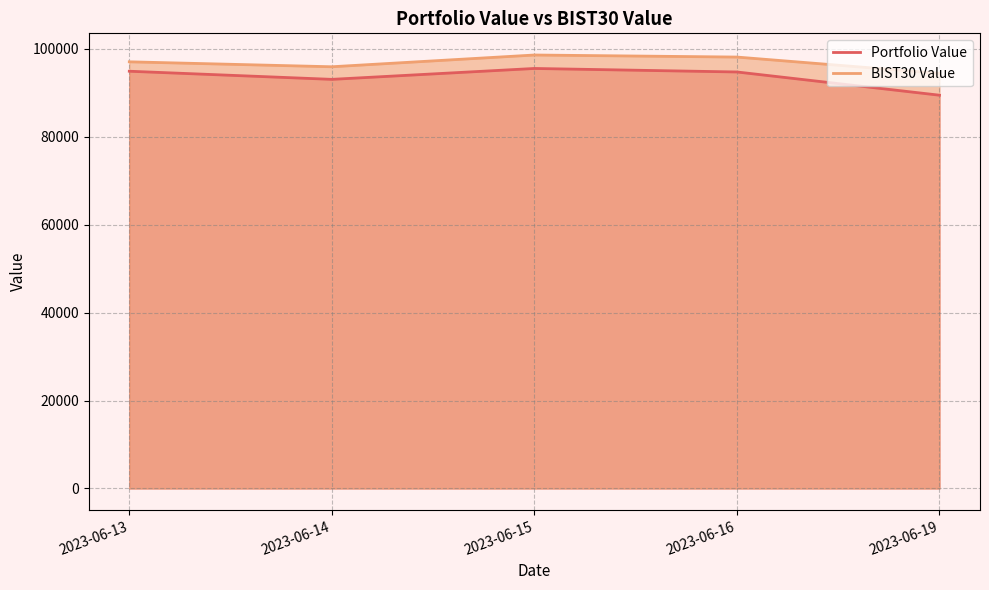

List the series in order of their overall mean, lowest first.

Portfolio Value, BIST30 Value